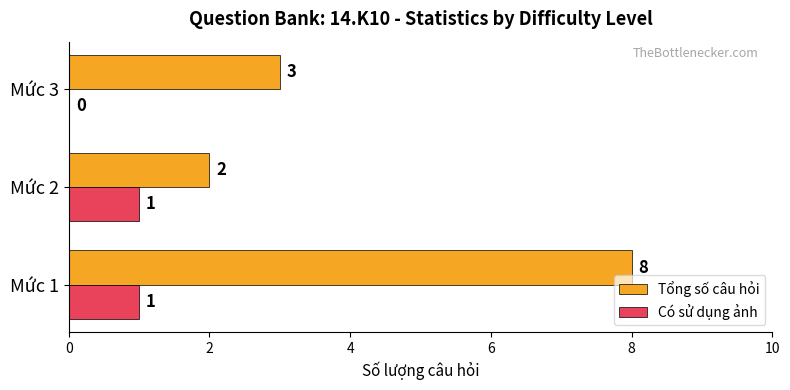

What is the highest value of the Tổng số câu hỏi series?

8